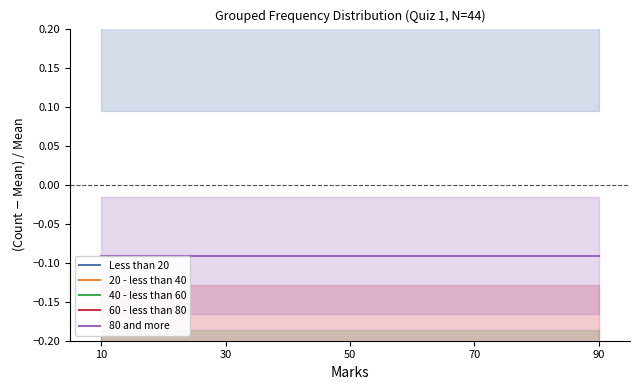

Where is 80 and more nearest to the value 0?

10